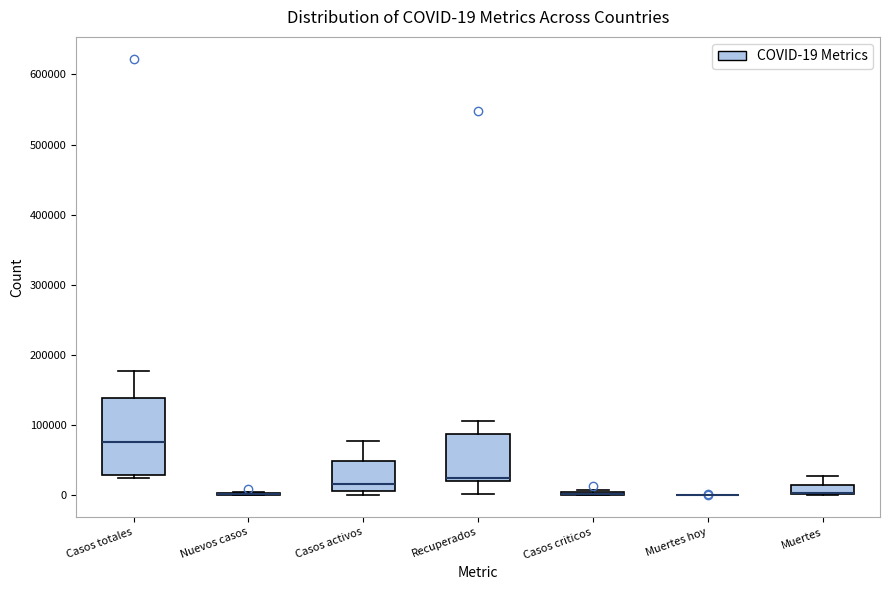

Comparing the boxes themselves (not the whiskers), which one is the tallest?

Casos totales